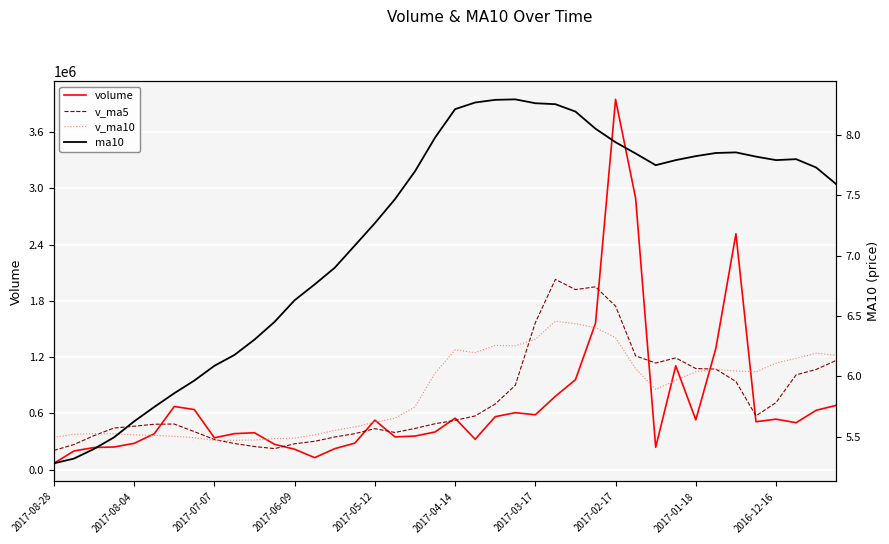

Is it true that v_ma10 equals 2251454.9 at 23?

False